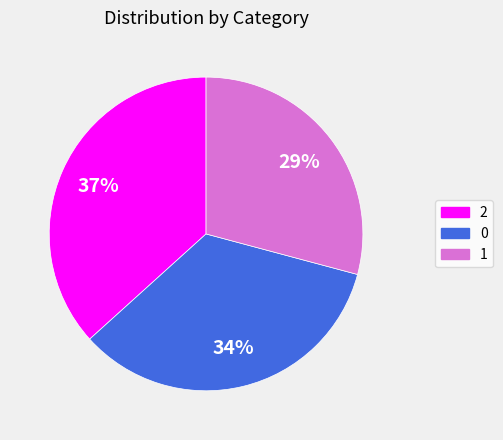

What is the ratio of the value at 1 to the value at 2?

0.8